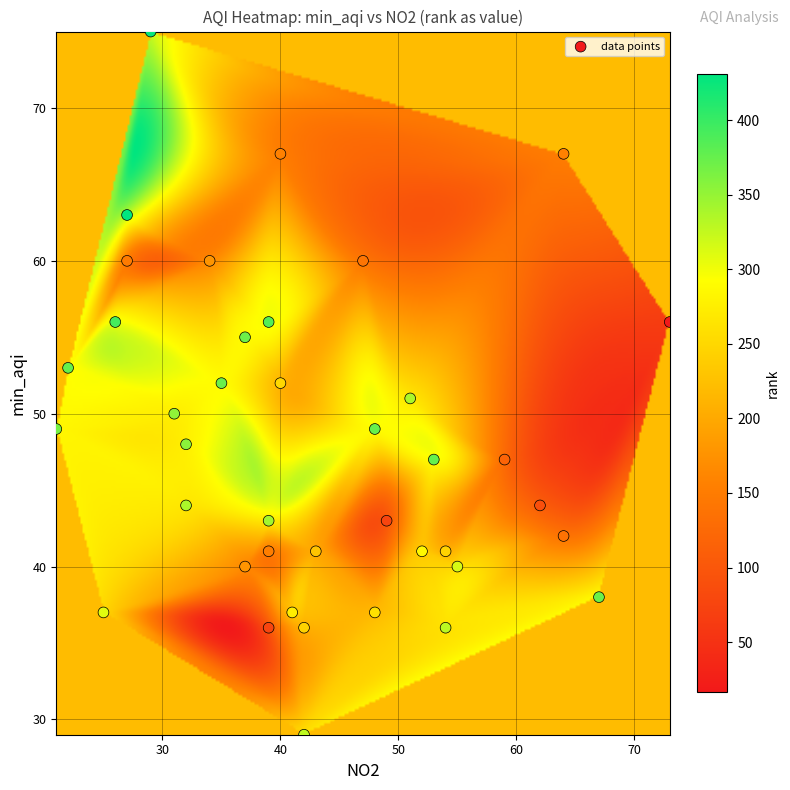

What is the range of Y values (max minus min)?

46